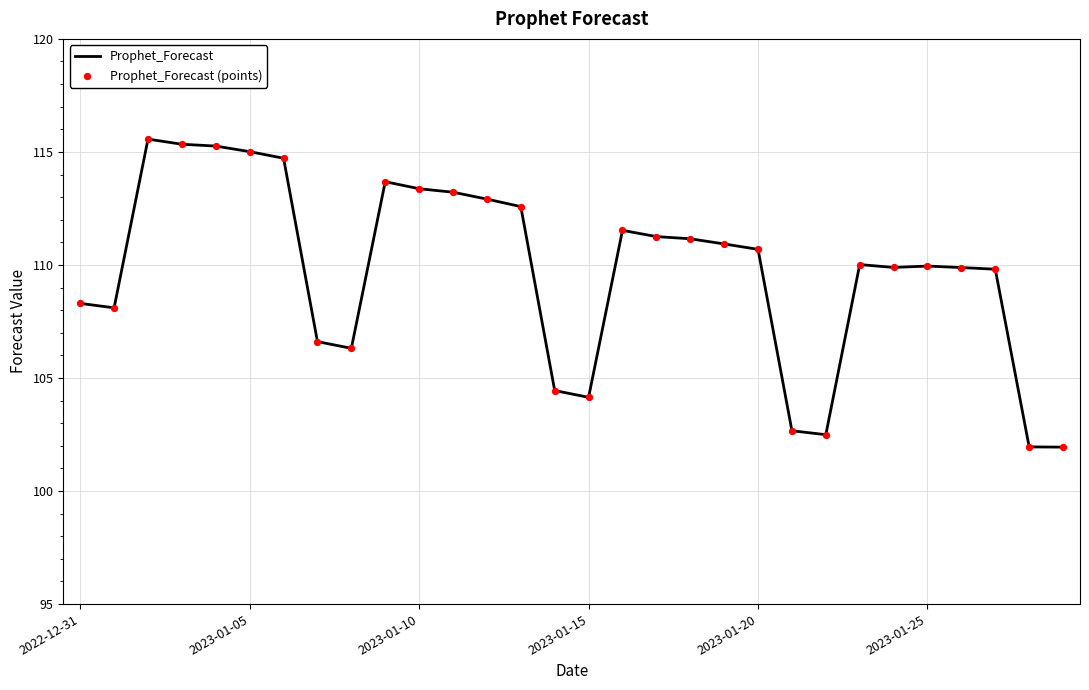

What is the difference between the maximum and minimum values?

13.6